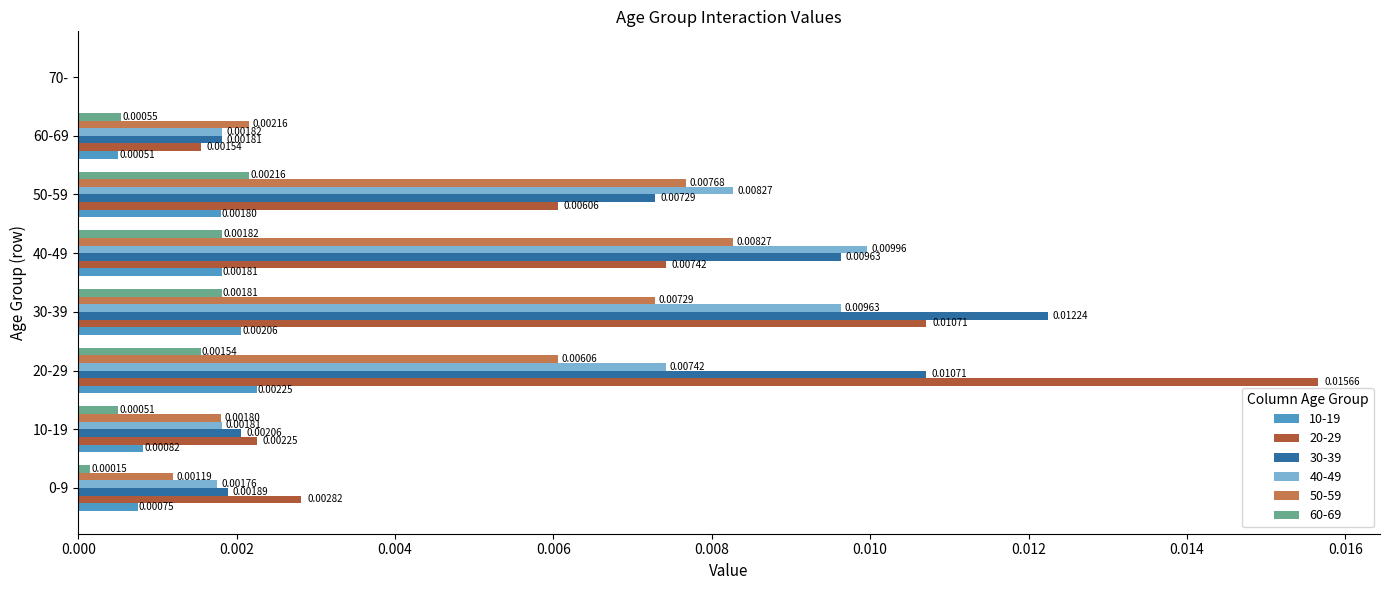

At which category is the sum across all series the highest?

30-39